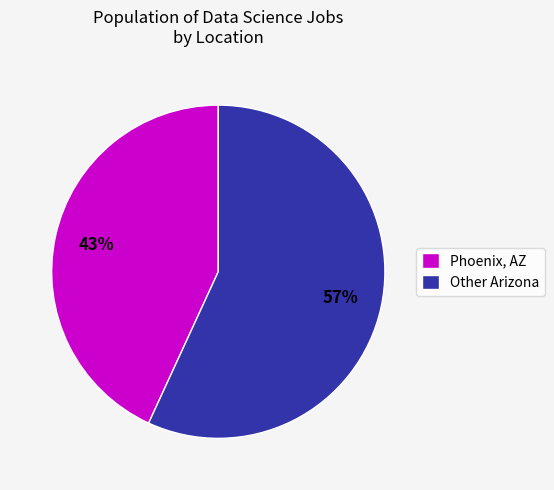

Rank the categories by value from highest to lowest.

Other Arizona, Phoenix, AZ